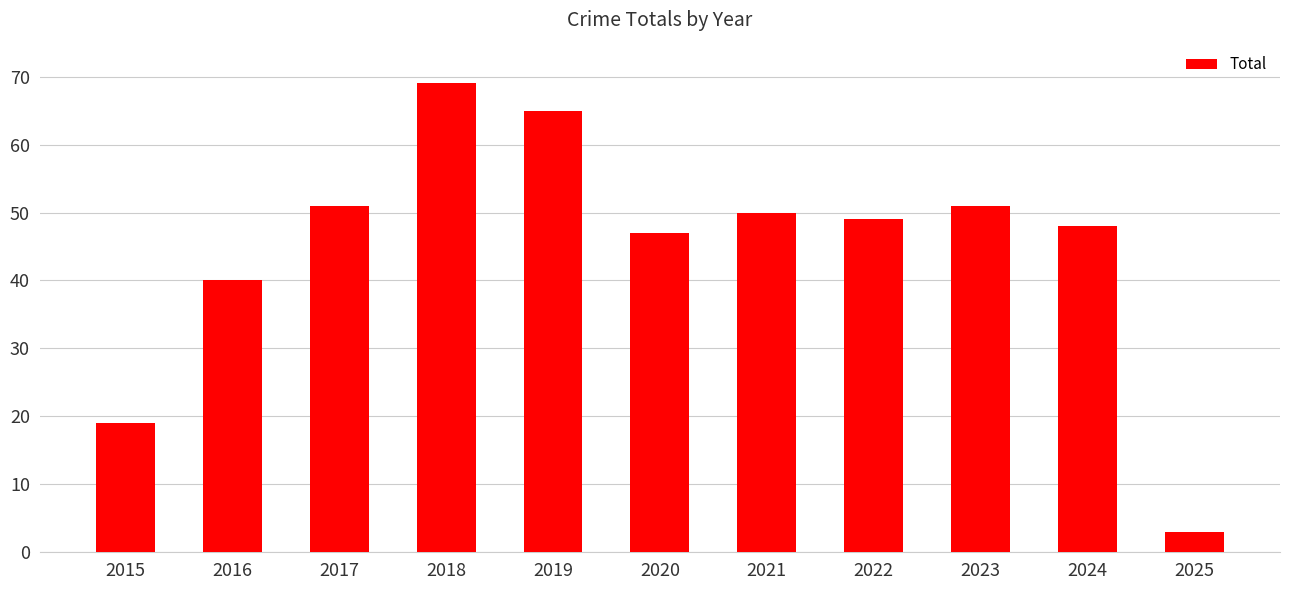

What is the sum of all values?

492